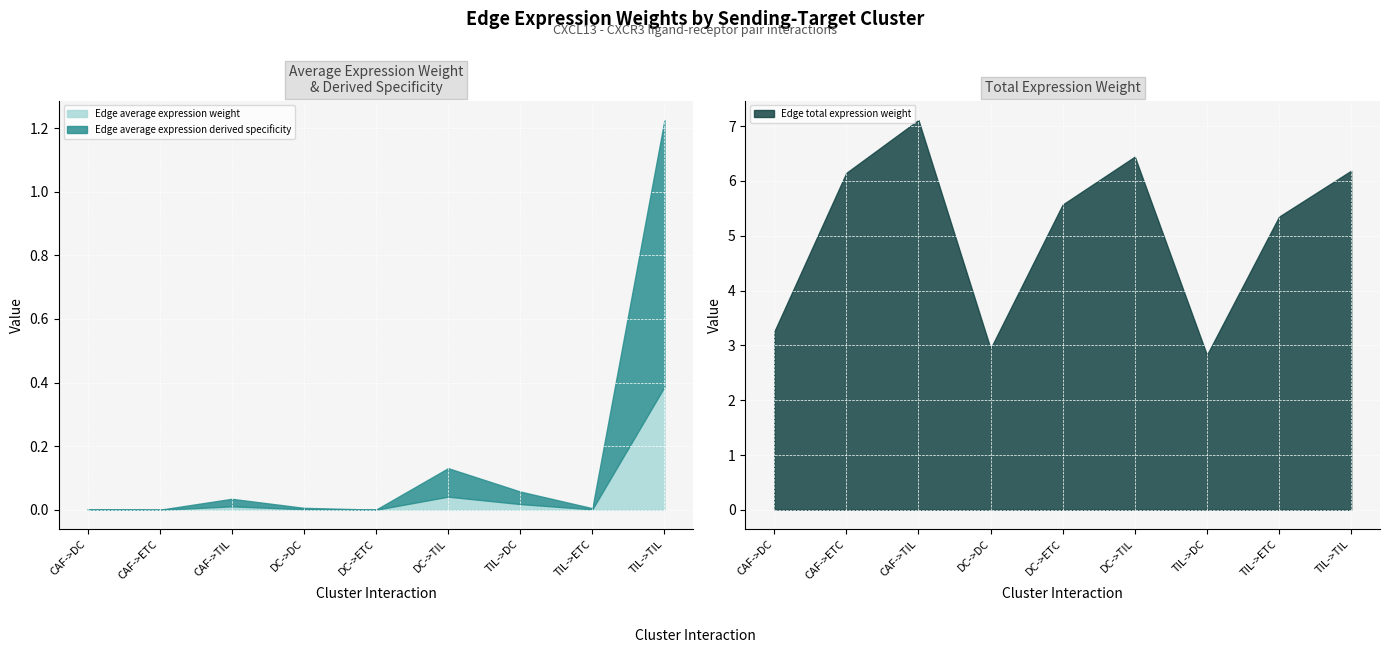

Which series has the widest spread of values?

Edge total expression weight